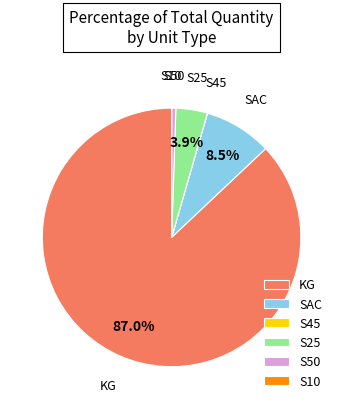

Does any single category account for the majority?

Yes